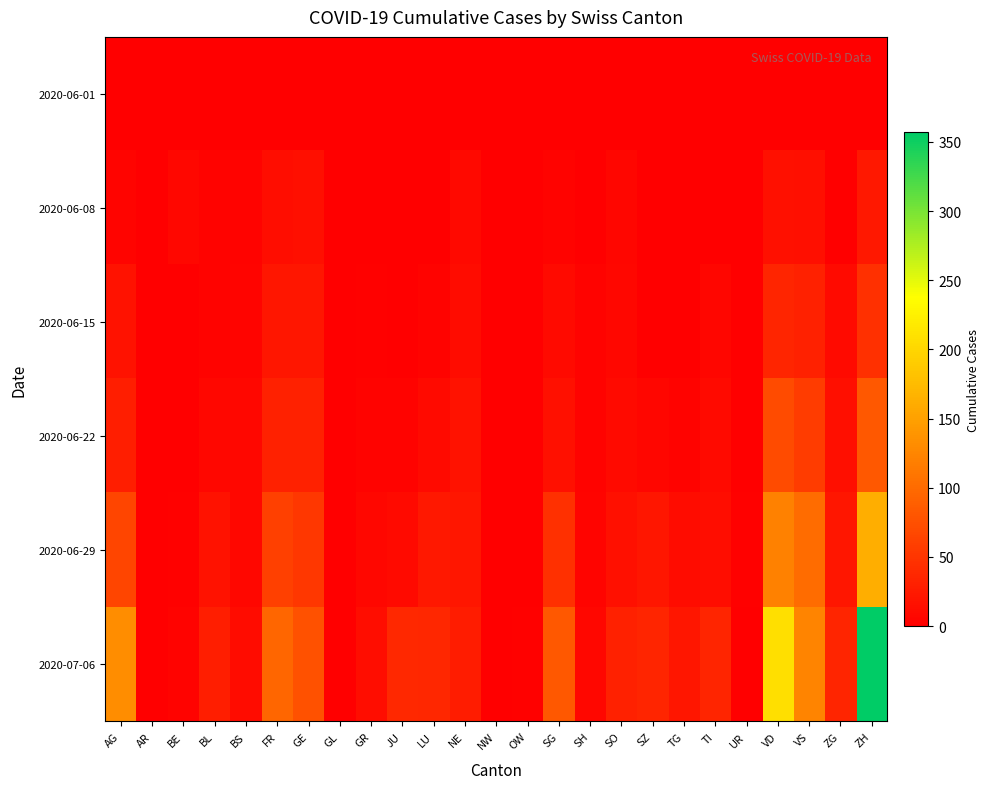

At which category is the sum across all series the highest?

ZH